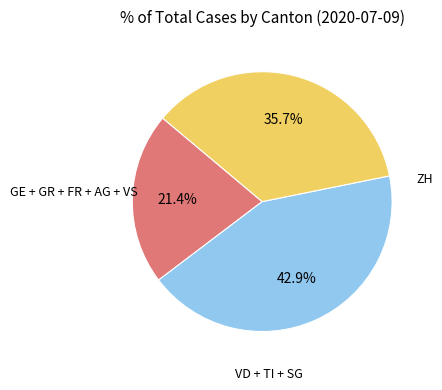

Is there any slice that represents more than half of the pie?

No